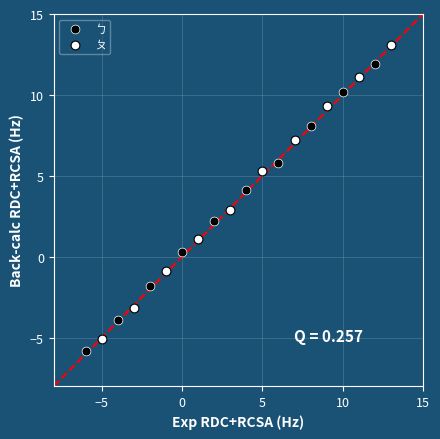

What are all the series names shown in the legend?

ㄅ, ㄆ